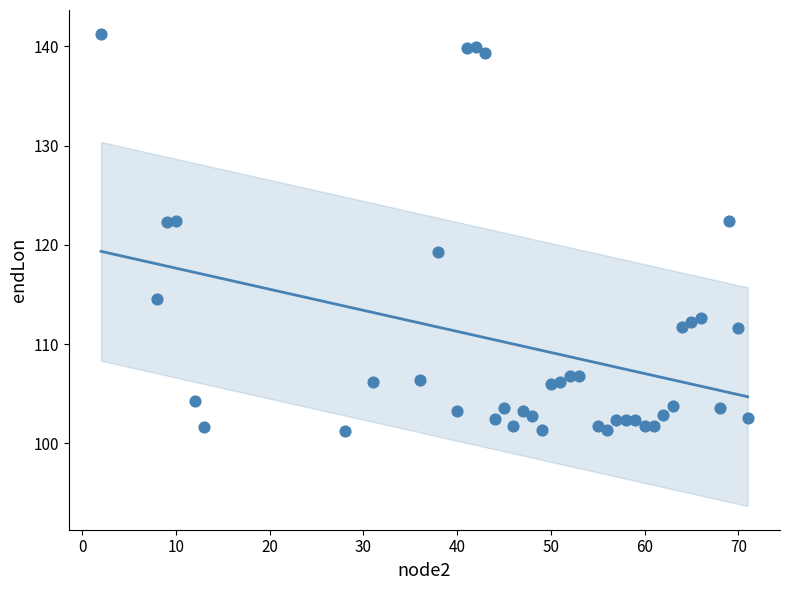

What is the range of Y values (max minus min)?

40.0